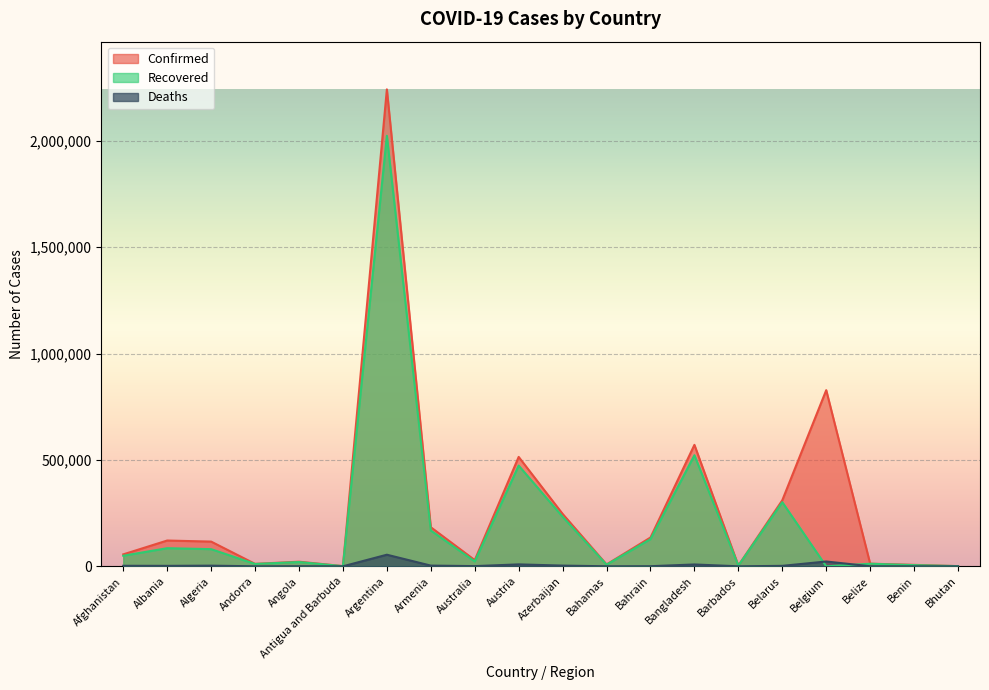

What is the label of the 3rd point from the left?

Algeria